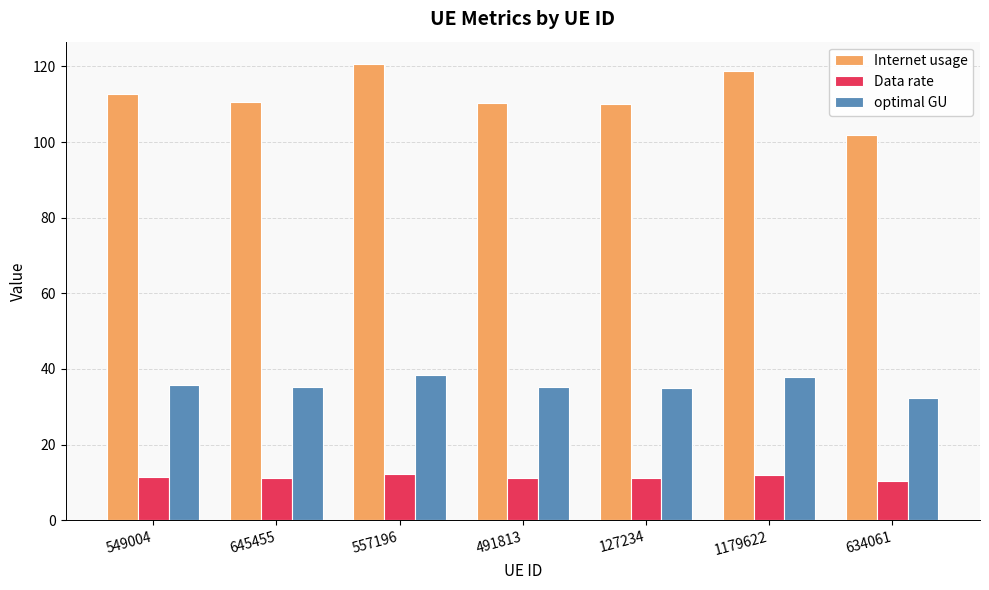

What is the value of the Data rate bar at the 6th from the left?

12.0